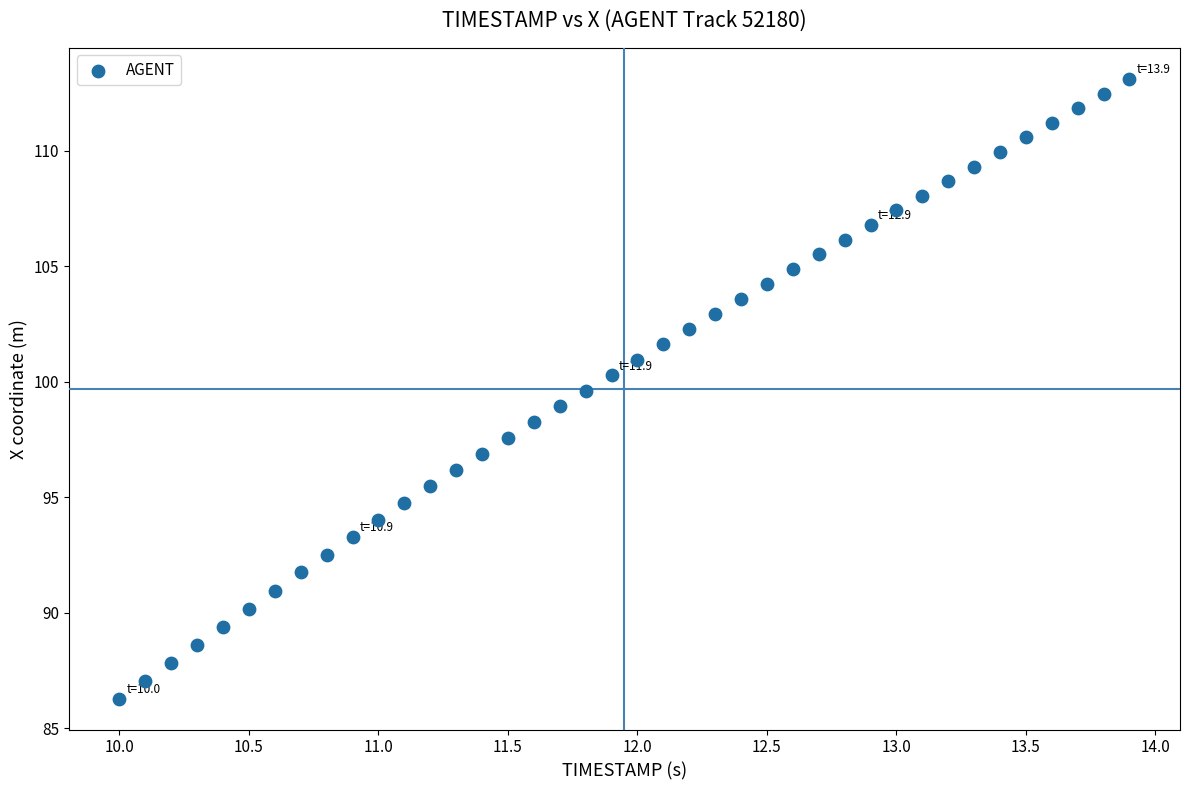

What is the range of X values (max minus min)?

3.9